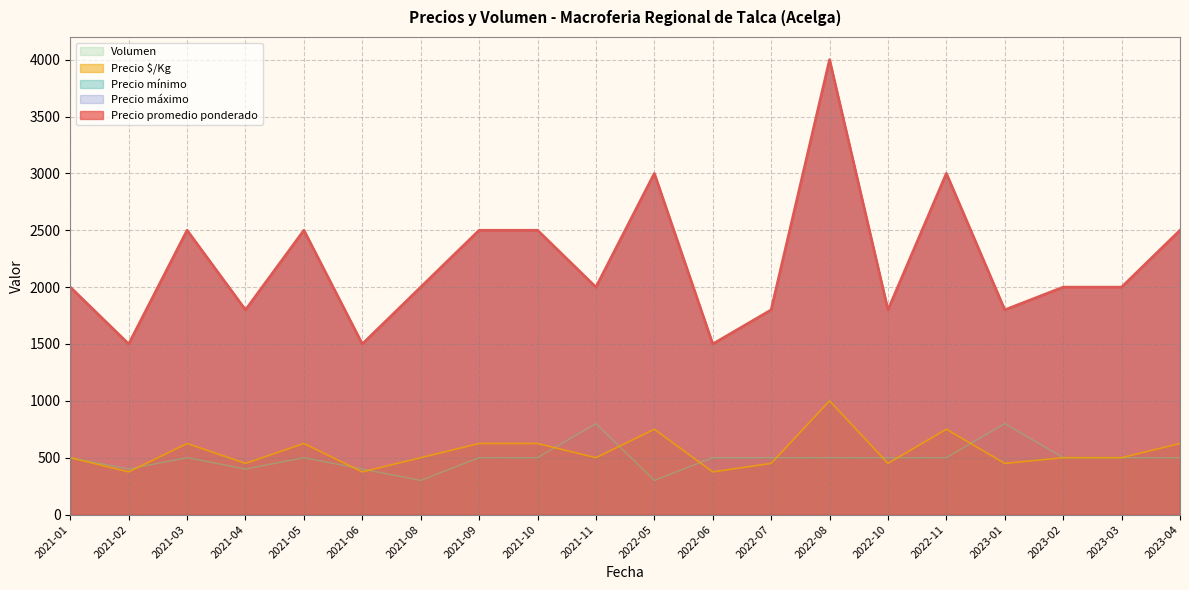

Which label corresponds to the smallest value in the chart?

2021-08